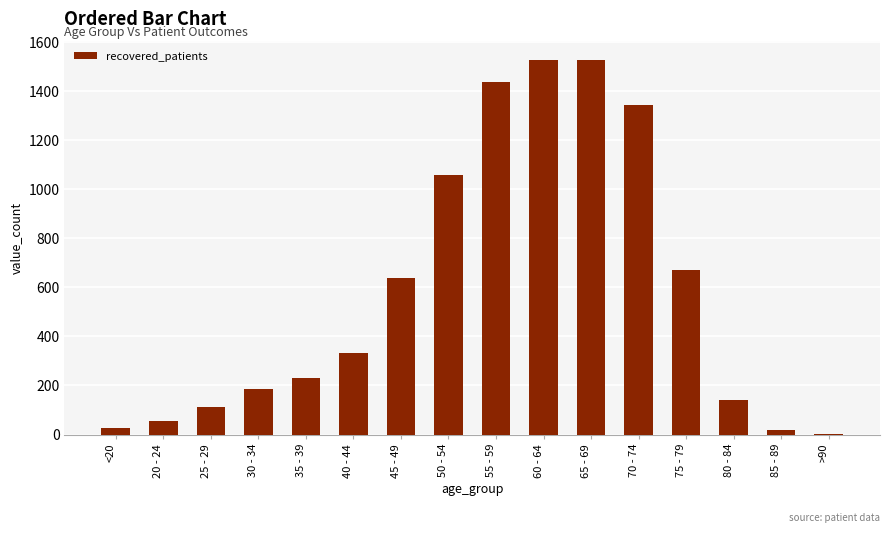

What is the sum of all values?

9312